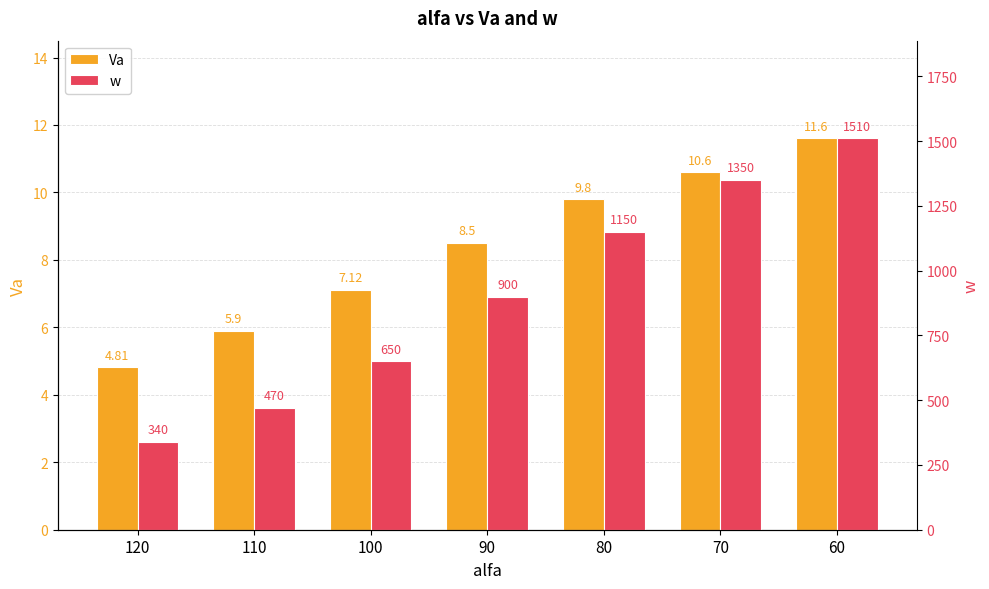

What is the minimum value for w?

340.0